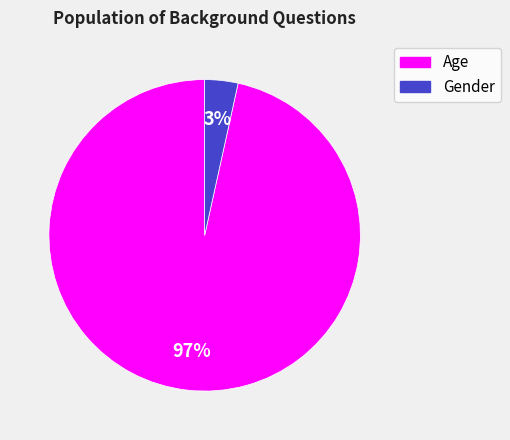

Which category has the smallest portion of the pie?

Gender